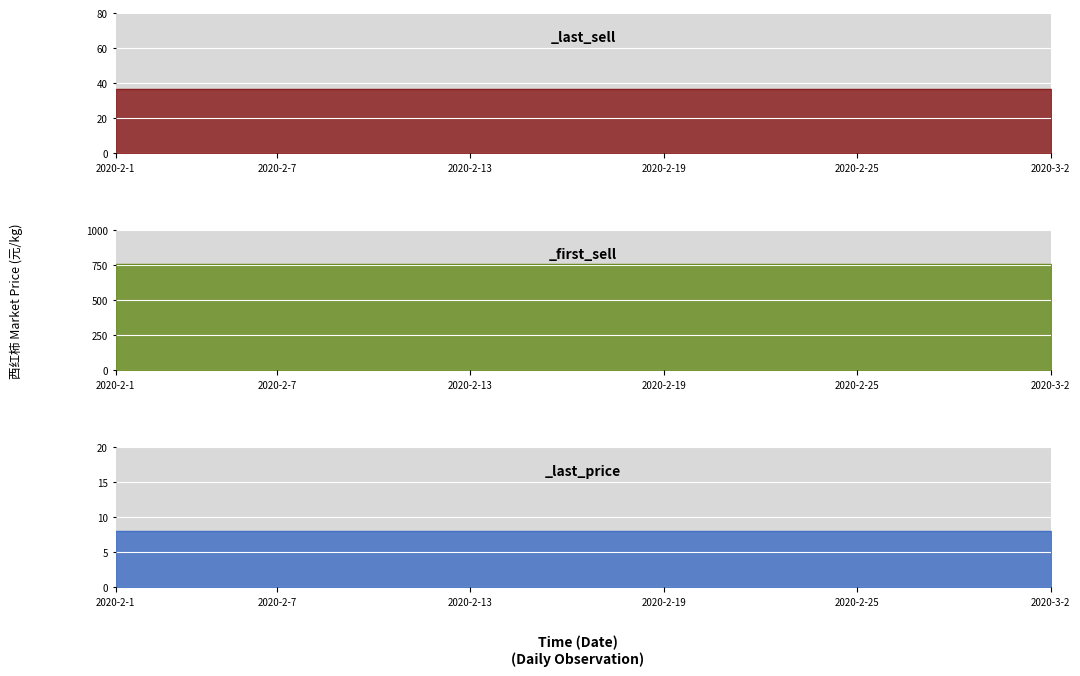

True or false: _first_sell and _last_price intersect in this chart.

False